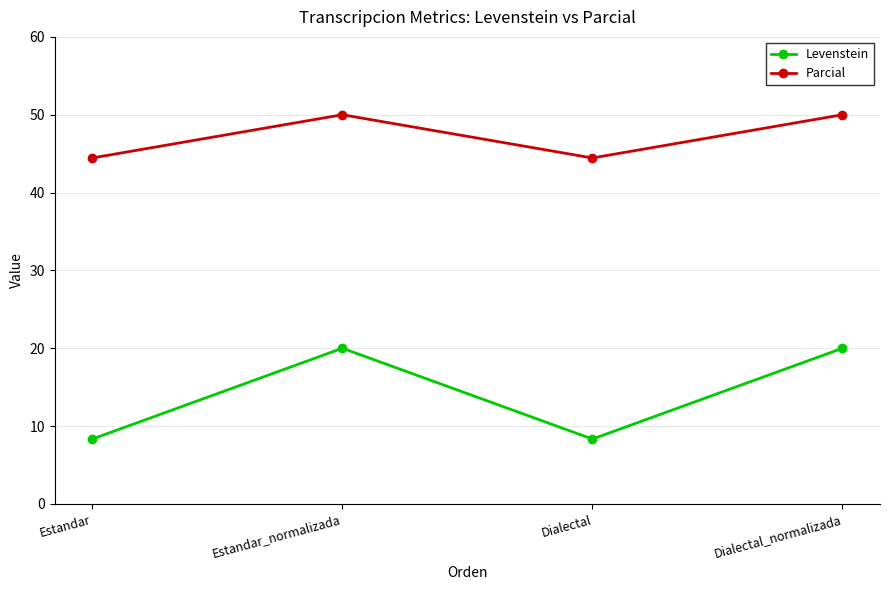

What is the difference between the maximum and minimum values in the Parcial series?

5.6